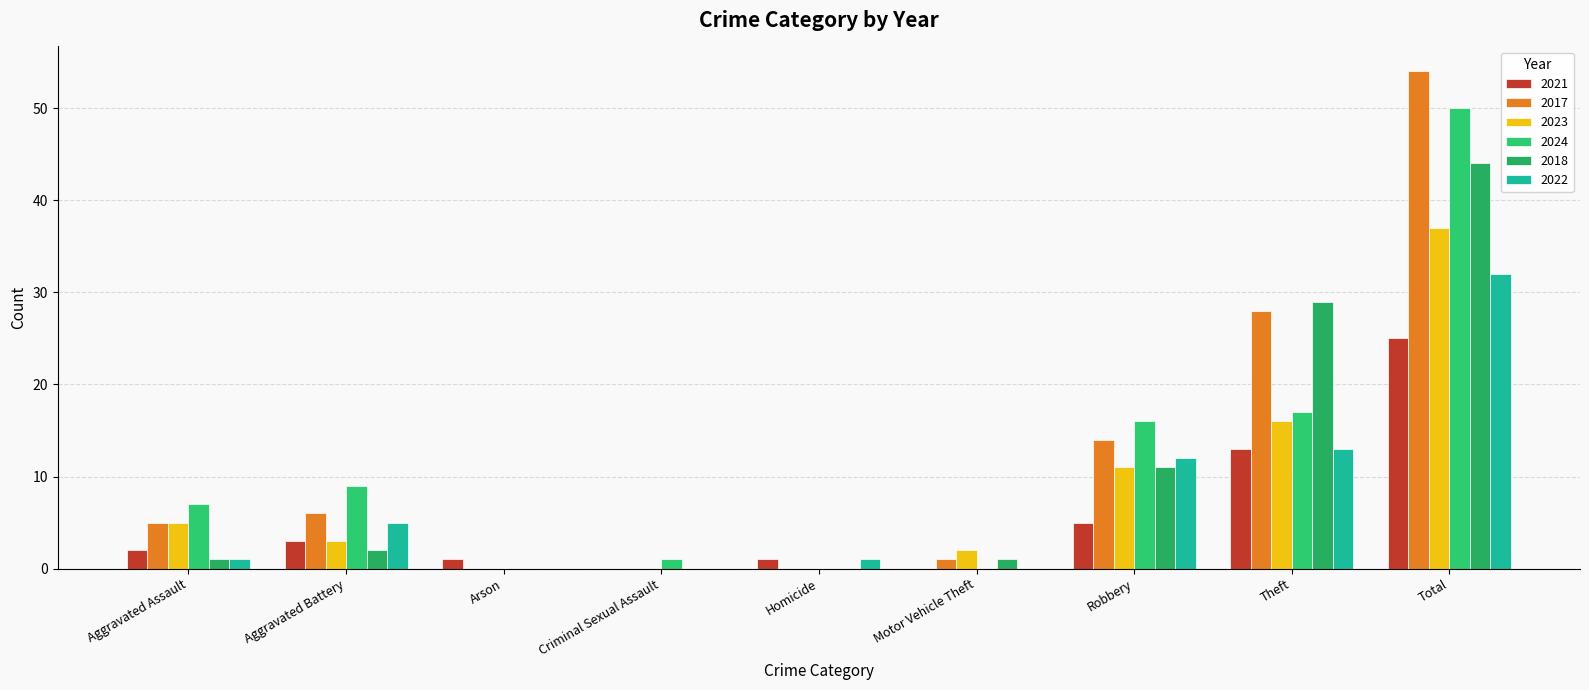

At which category is the sum across all series the highest?

Total